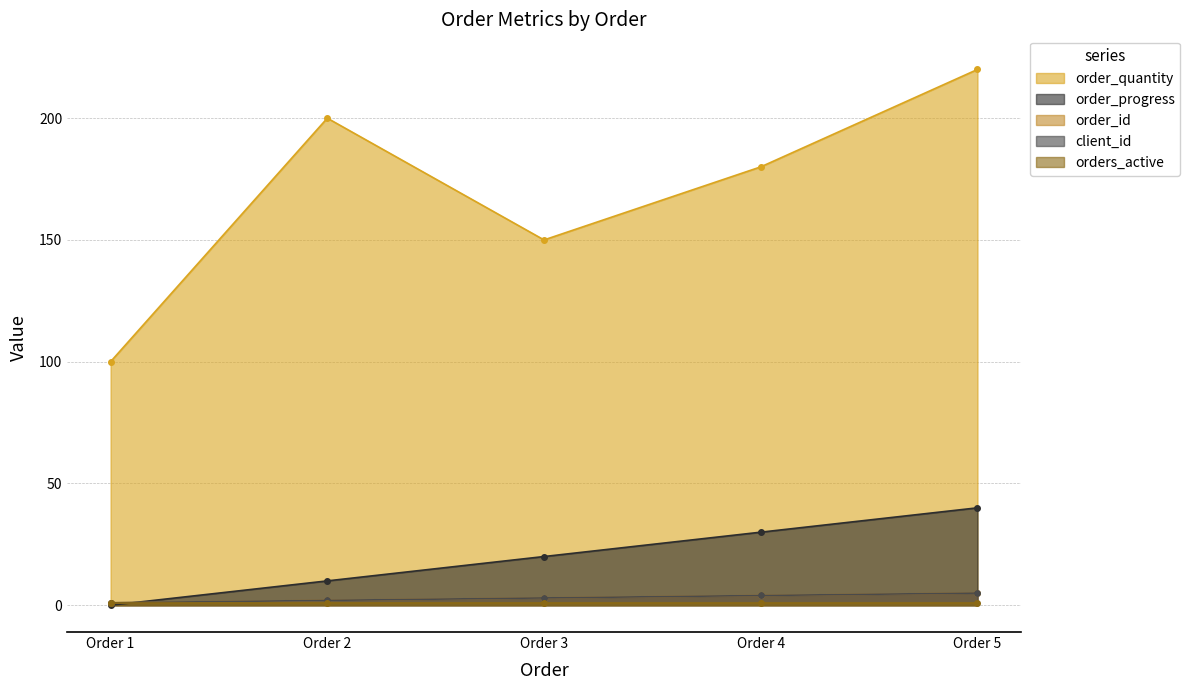

What is the value of the client_id point at the 5th from the left?

5